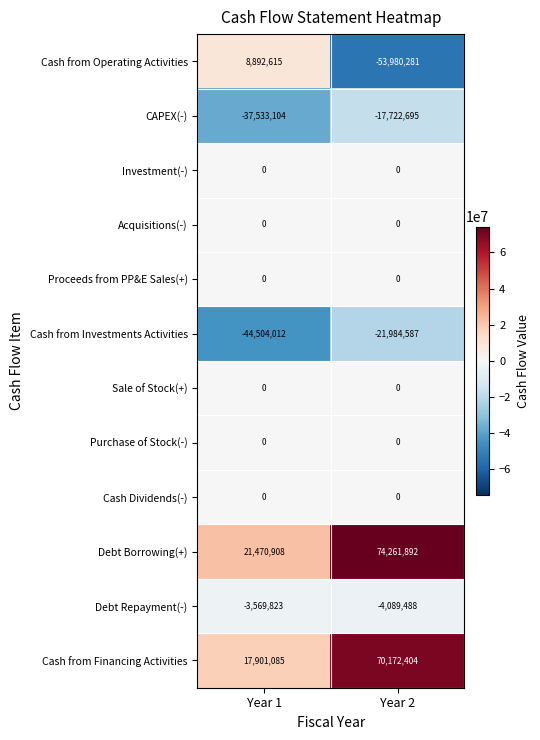

Which category has the lowest value across all series?

Year 2